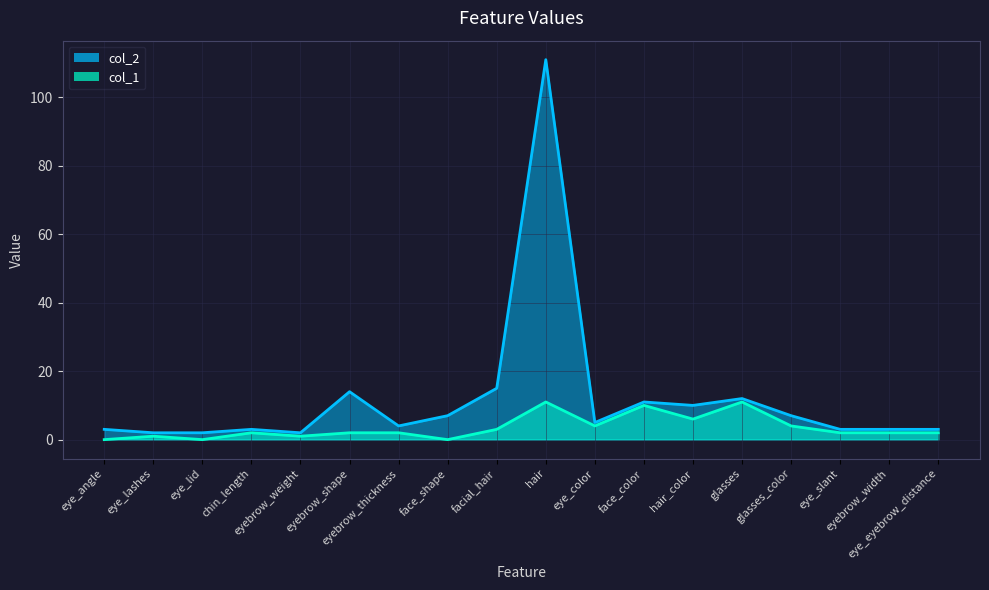

At which category does col_2 reach its first local peak?

chin_length